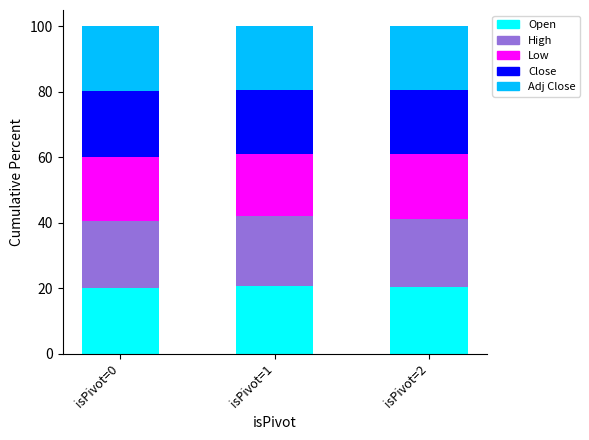

Reading right to left, list the values for the Open series.

isPivot=2=20.2	isPivot=1=20.8	isPivot=0=20.2